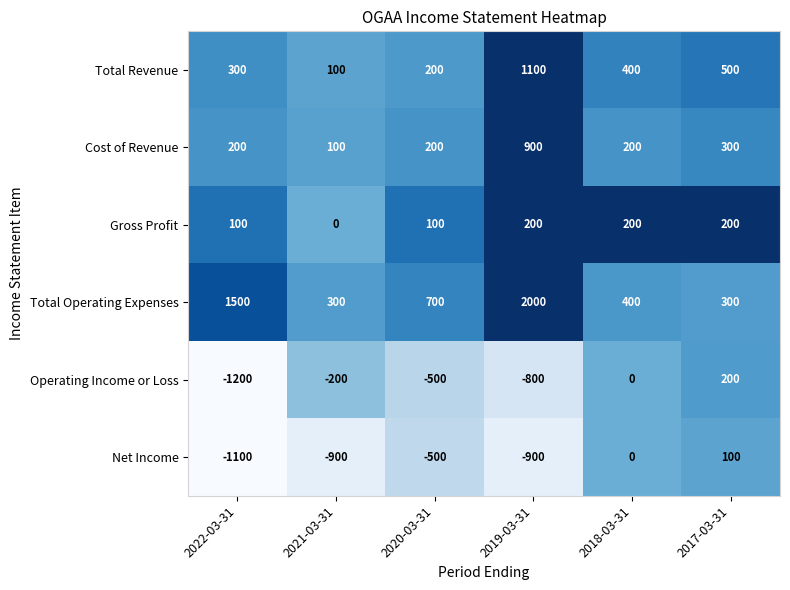

What is the total value across all series at 2019-03-31?

2500